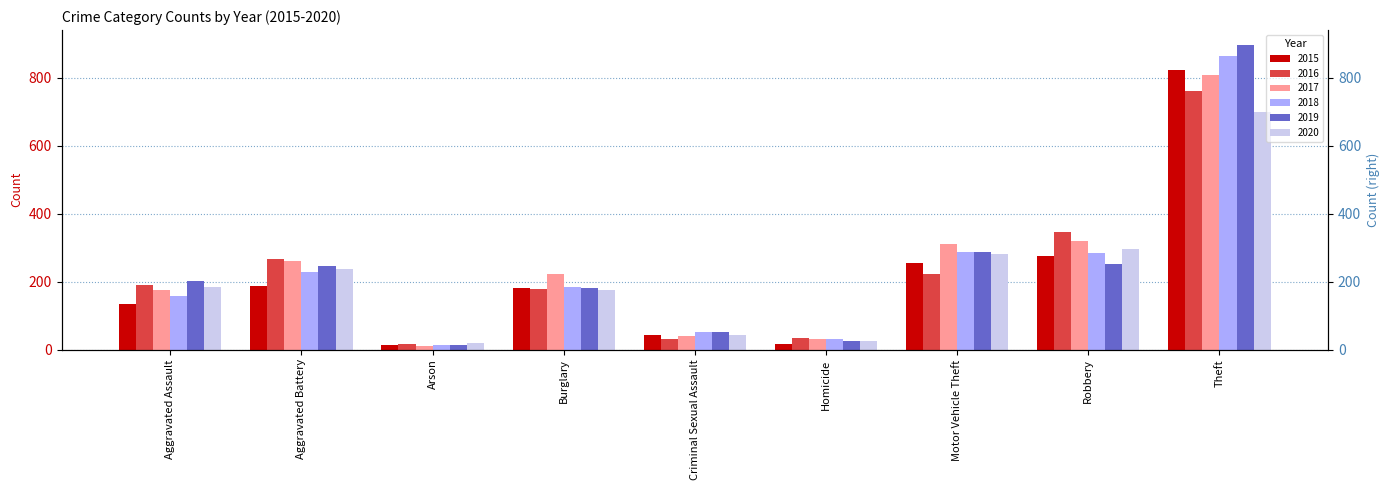

Reading right to left, what are all the values shown in this chart?

2015: Theft=823	Robbery=274	Motor Vehicle Theft=256	Homicide=15	Criminal Sexual Assault=43	Burglary=181	Arson=13	Aggravated Battery=188	Aggravated Assault=133
2016: Theft=762	Robbery=345	Motor Vehicle Theft=222	Homicide=33	Criminal Sexual Assault=32	Burglary=178	Arson=15	Aggravated Battery=266	Aggravated Assault=189
2017: Theft=808	Robbery=319	Motor Vehicle Theft=311	Homicide=32	Criminal Sexual Assault=40	Burglary=223	Arson=11	Aggravated Battery=261	Aggravated Assault=175
2018: Theft=864	Robbery=285	Motor Vehicle Theft=286	Homicide=30	Criminal Sexual Assault=52	Burglary=185	Arson=14	Aggravated Battery=228	Aggravated Assault=156
2019: Theft=895	Robbery=252	Motor Vehicle Theft=286	Homicide=24	Criminal Sexual Assault=52	Burglary=181	Arson=14	Aggravated Battery=245	Aggravated Assault=203
2020: Theft=700	Robbery=296	Motor Vehicle Theft=281	Homicide=24	Criminal Sexual Assault=44	Burglary=176	Arson=19	Aggravated Battery=237	Aggravated Assault=183